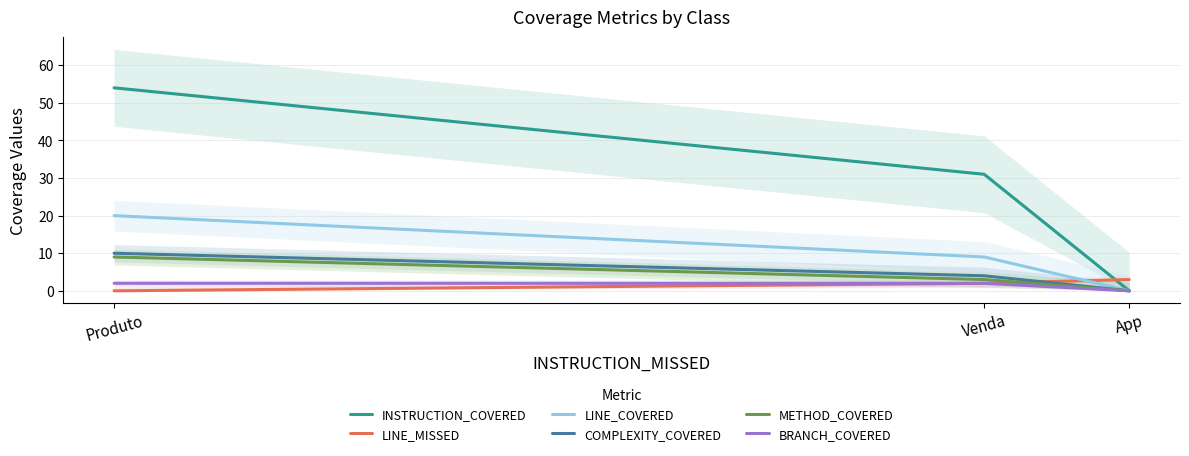

What is the label of the 1st point from the left?

Produto